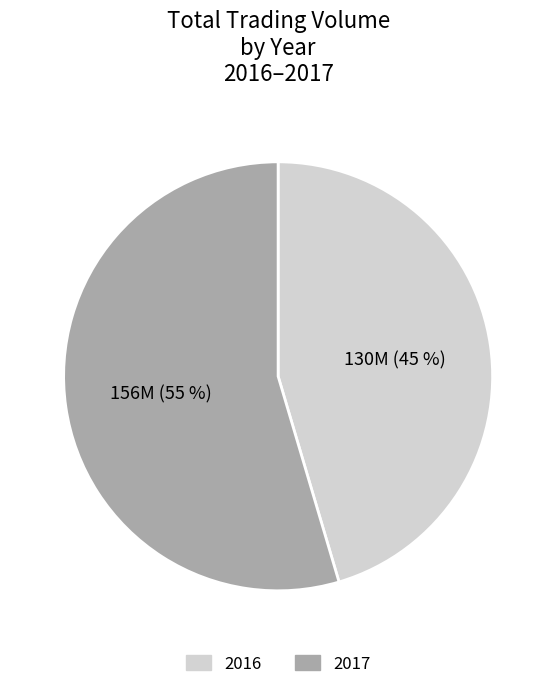

To the nearest percent, what is the average slice percentage?

50%